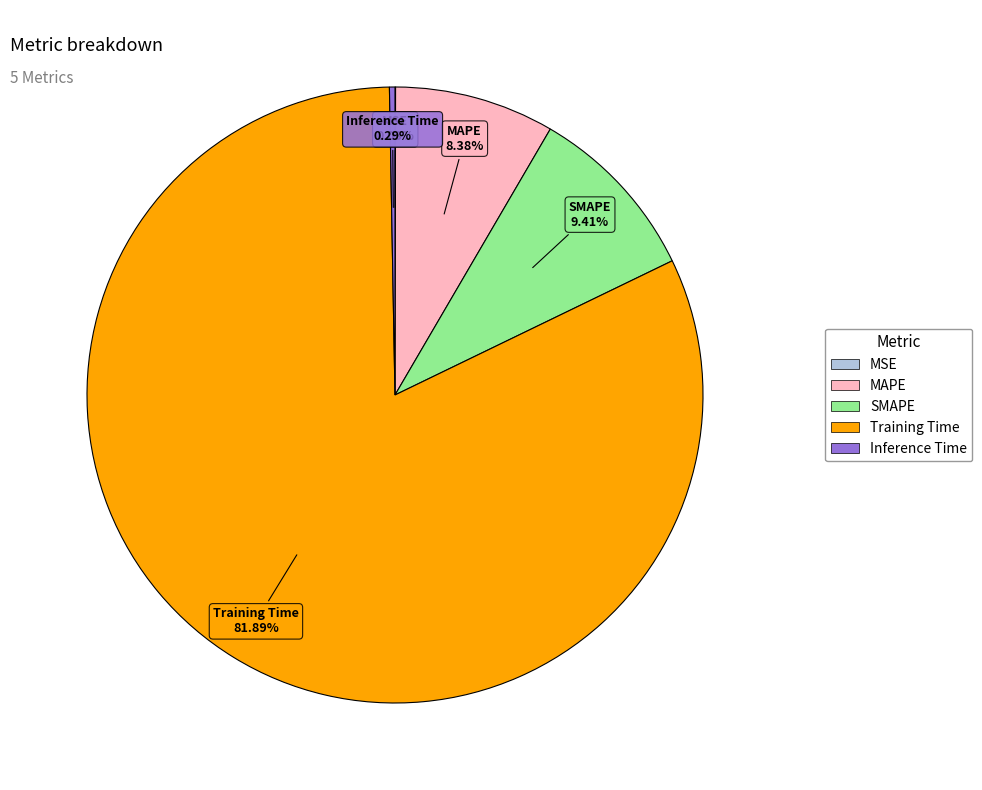

Which category has the biggest portion of the pie?

Training Time